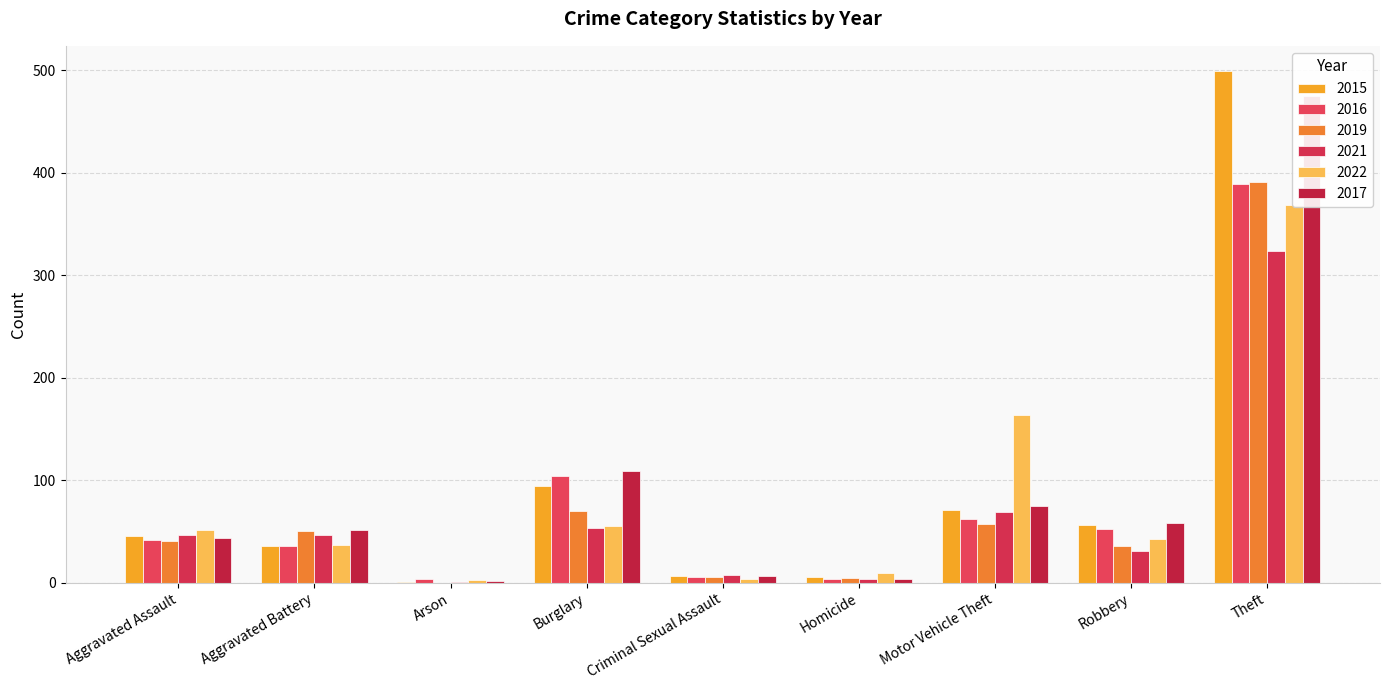

What is the label of the 8th bar from the left?

Robbery